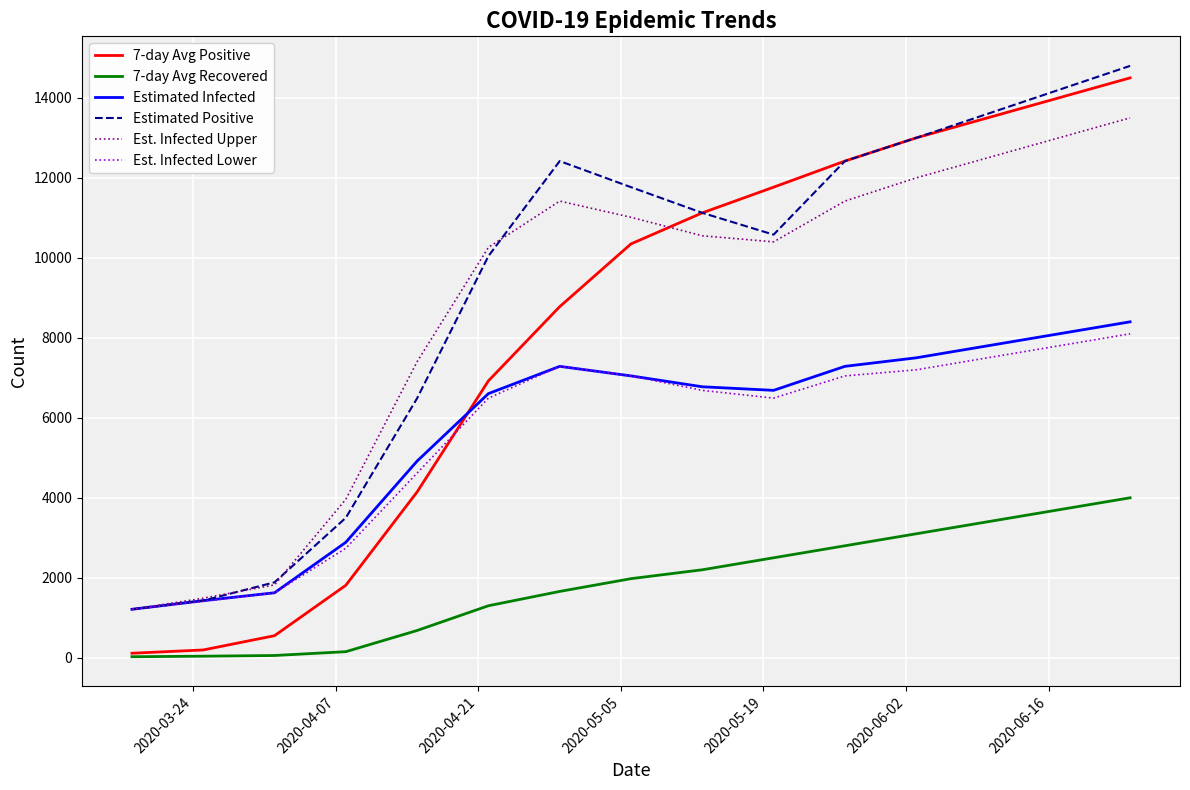

Does the chart display data point markers on the line(s)?

No